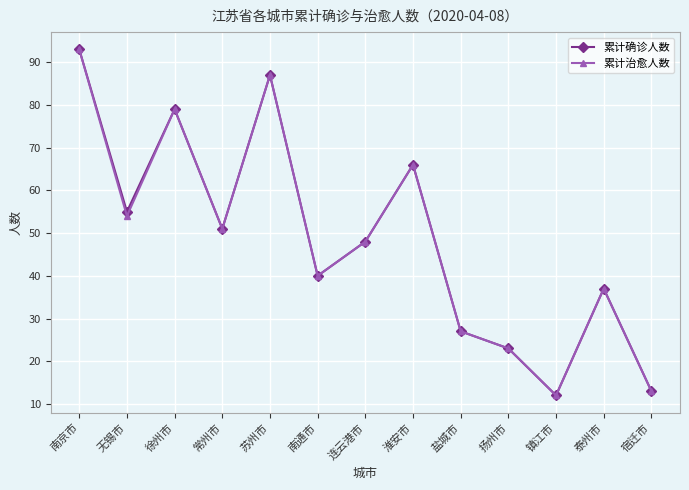

What is the sum of the 累计确诊人数 values at 连云港市 and 淮安市?

114